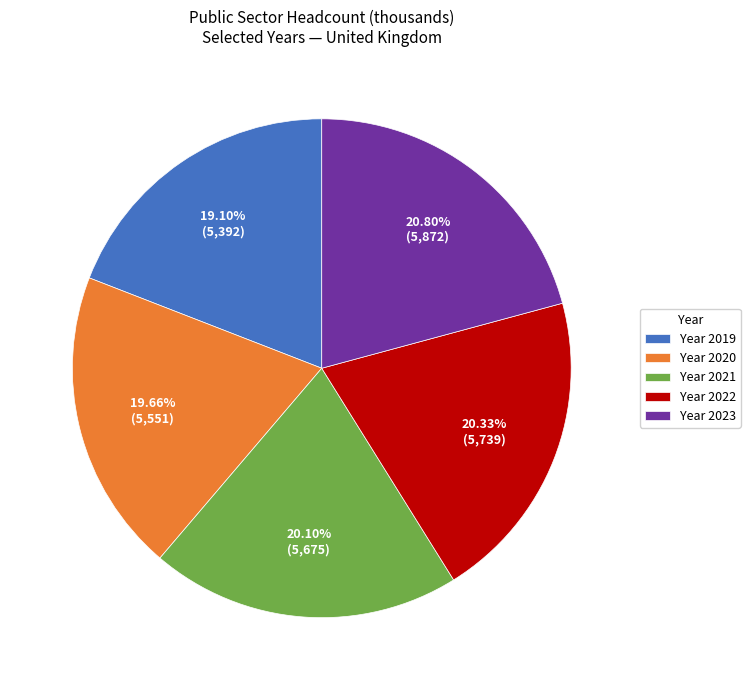

Combined, do Year 2019 and Year 2020 account for over 50%?

No